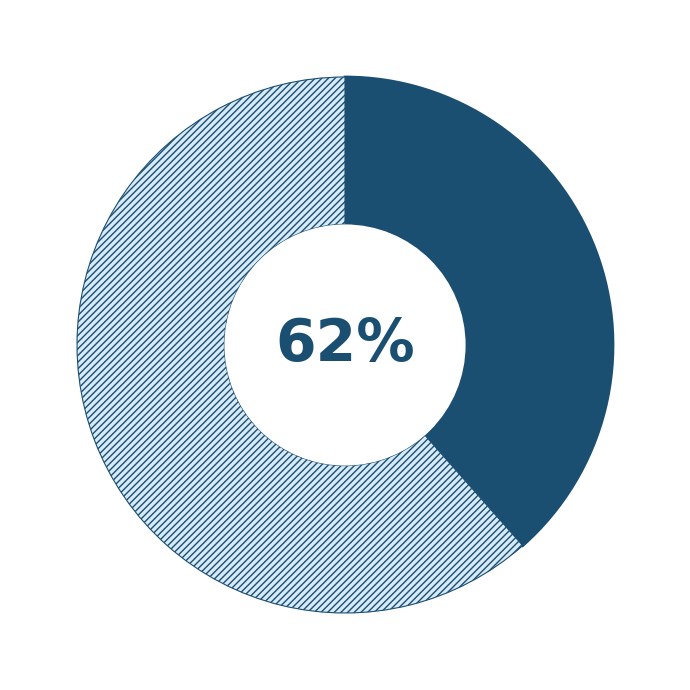

Count the number of slices in the pie.

4